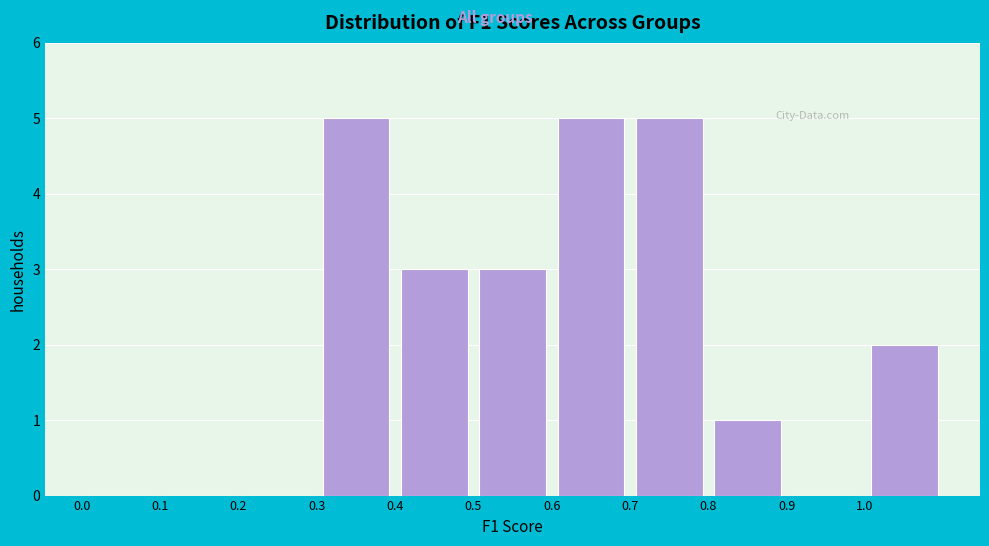

Reading left to right, transcribe this chart: for each bar, give the range it covers on the x-axis and its height. The values are not printed on the chart, so give them approximately, as read against the axis.

0.0 to 0.1: 0
0.1 to 0.2: 0
0.2 to 0.3: 0
0.3 to 0.4: 5
0.4 to 0.5: 3
0.5 to 0.6: 3
0.6 to 0.7: 5
0.7 to 0.8: 5
0.8 to 0.9: 1
0.9 to 1.0: 0
1.0 to 1.1: 2